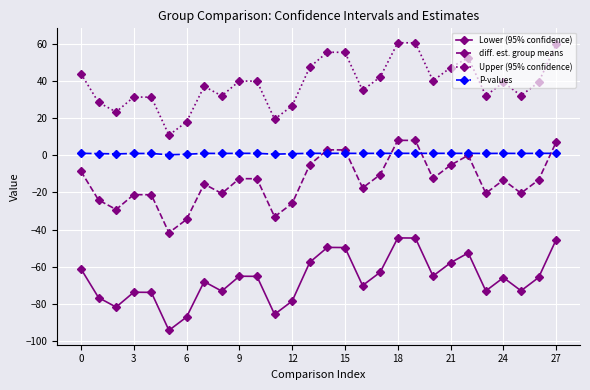

True or false: Upper (95% confidence) and Lower (95% confidence) cross at least once.

False